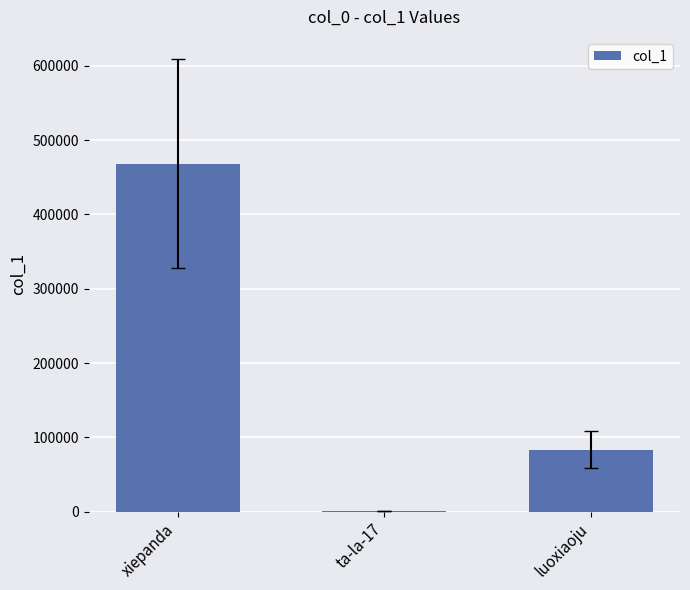

What is the sum of all values?

551869